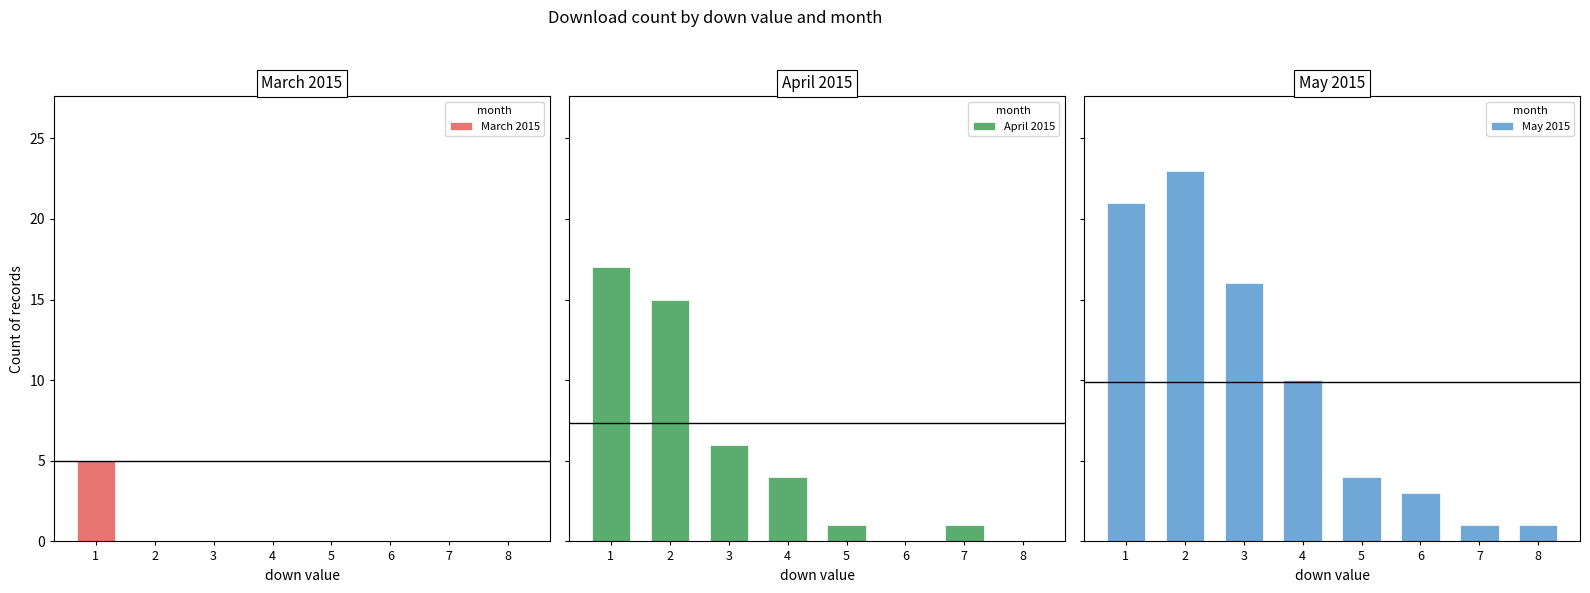

How many bars are there in each group?

3